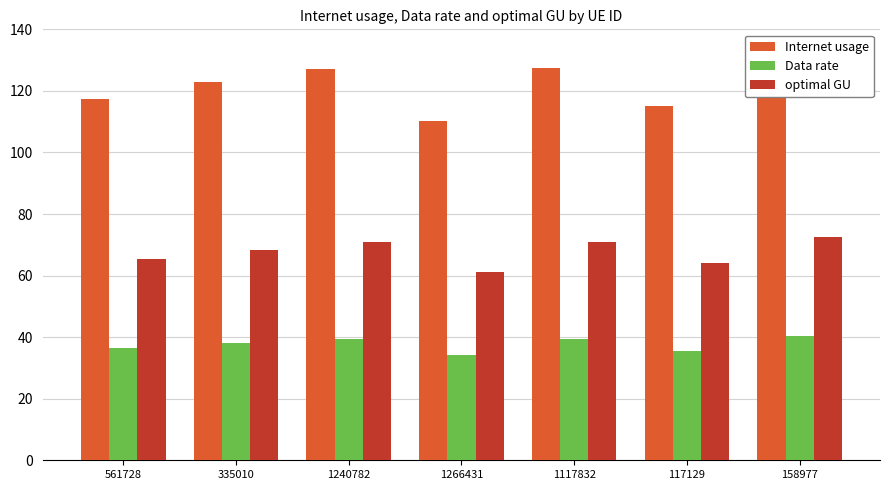

Reading left to right, transcribe all the data shown in this chart.

Internet usage: 561728=117.4	335010=122.8	1240782=127.3	1266431=110.1	1117832=127.6	117129=115.1	158977=130.4
Data rate: 561728=36.3	335010=38.0	1240782=39.4	1266431=34.1	1117832=39.5	117129=35.6	158977=40.4
optimal GU: 561728=65.3	335010=68.3	1240782=70.8	1266431=61.2	1117832=71.0	117129=64.0	158977=72.5